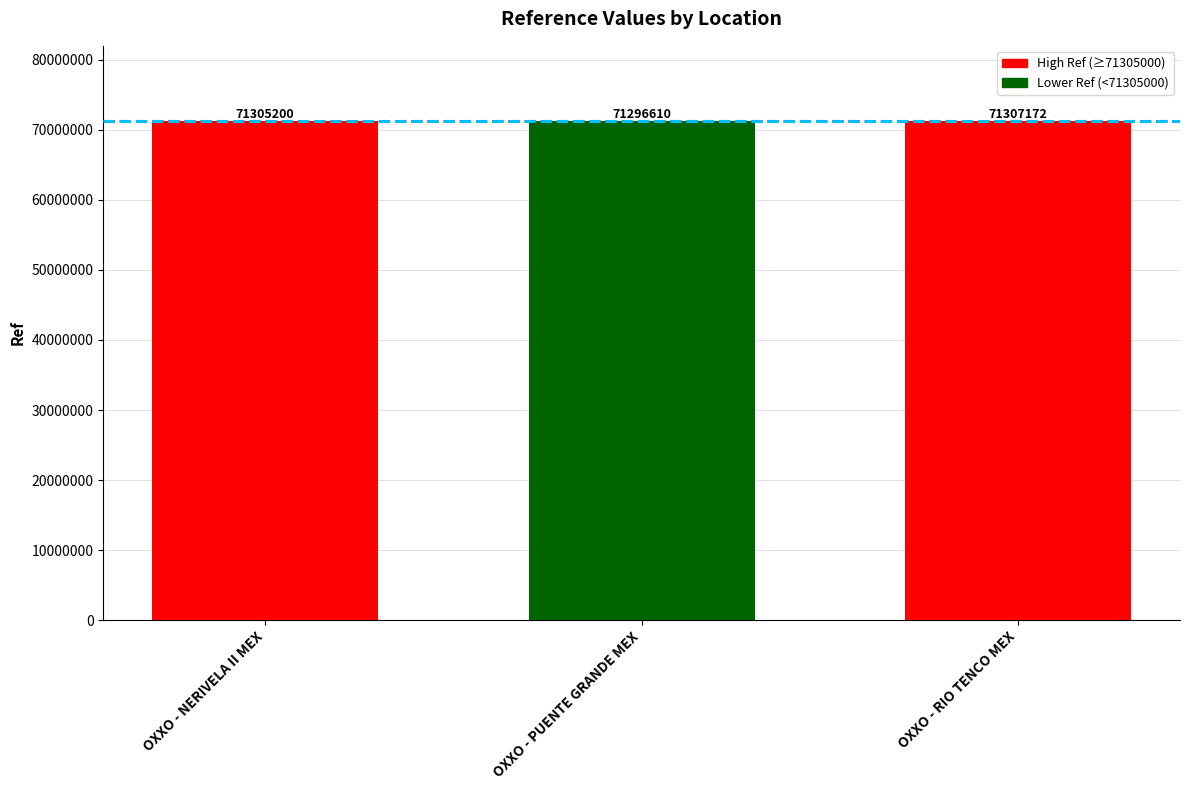

How many bars are there in total?

3